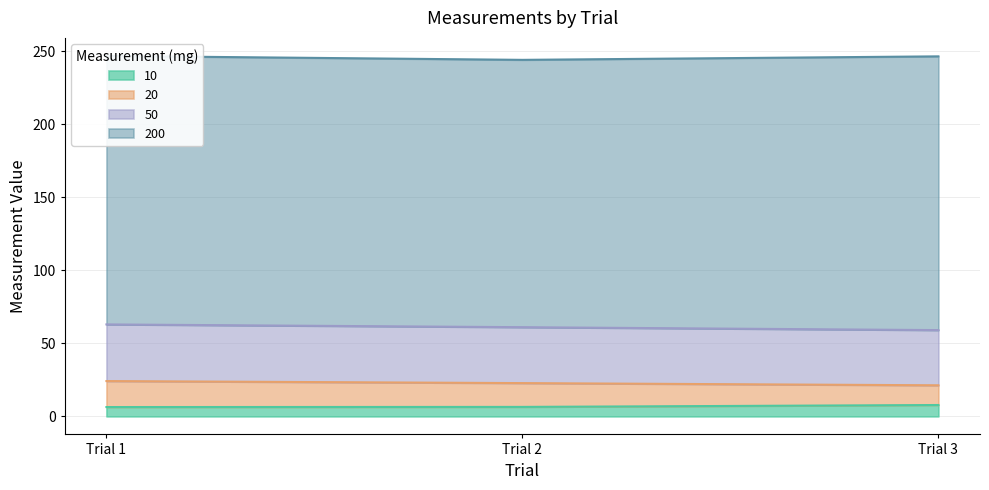

At which label does 50 reach its minimum?

Trial 3